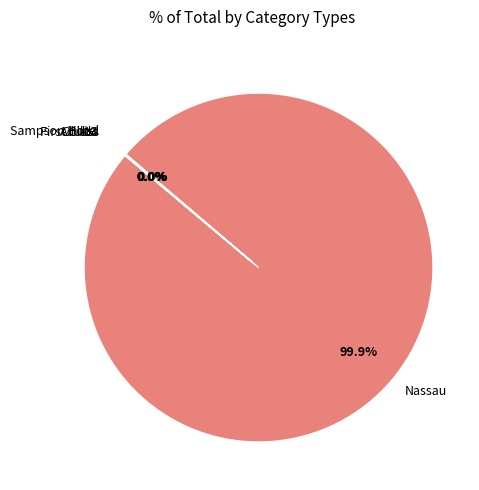

Rank the categories by value from lowest to highest.

First Class, Adult3, Child4, Sampson Hotel, Nassau